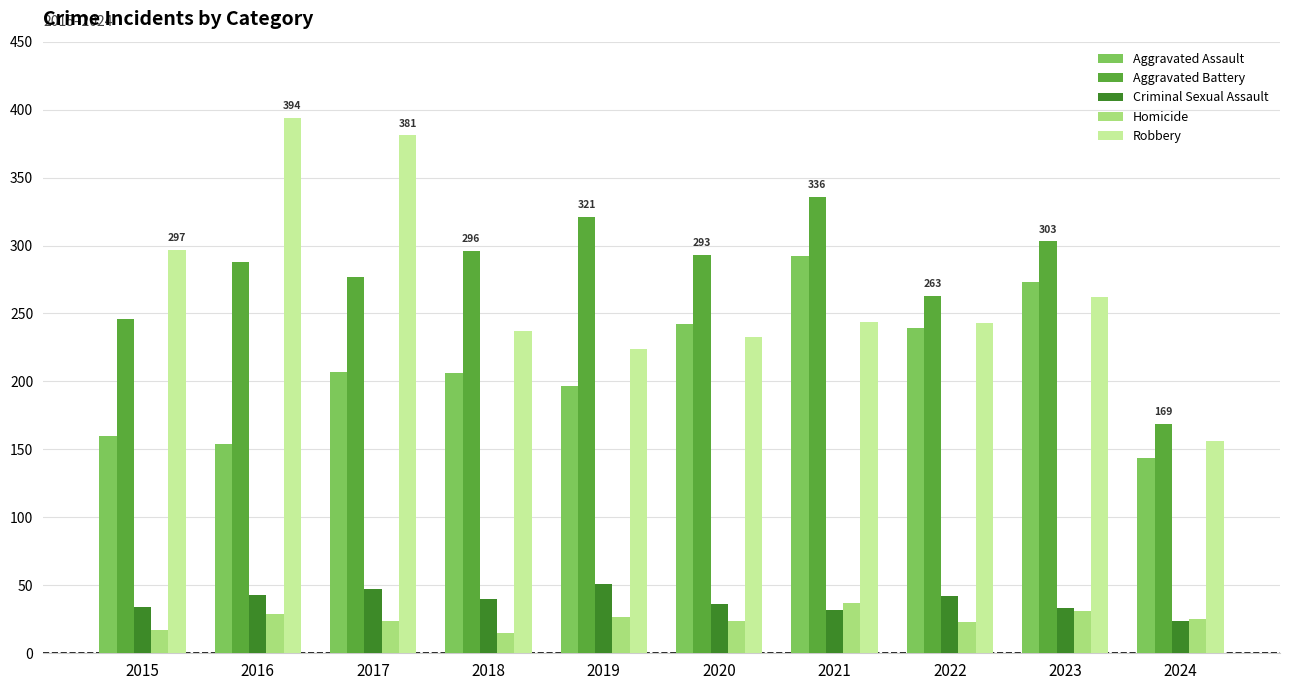

True or false: Criminal Sexual Assault has a value of 33 at 2023.

True